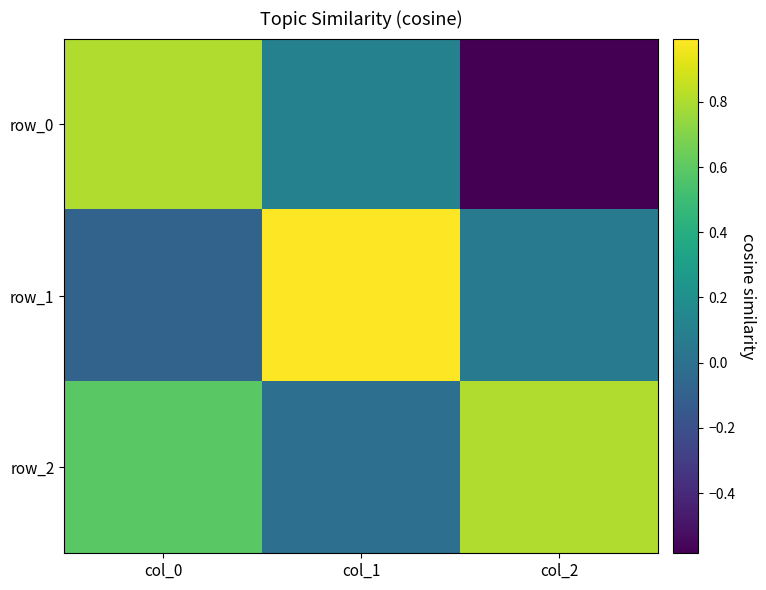

What is the difference between the row_2 values at col_1 and col_2?

0.8